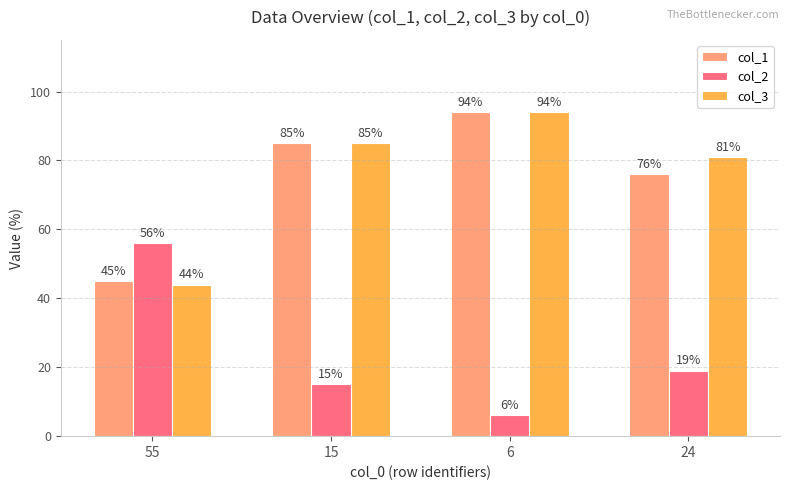

Rank the series at 55 from highest to lowest value.

col_2, col_1, col_3